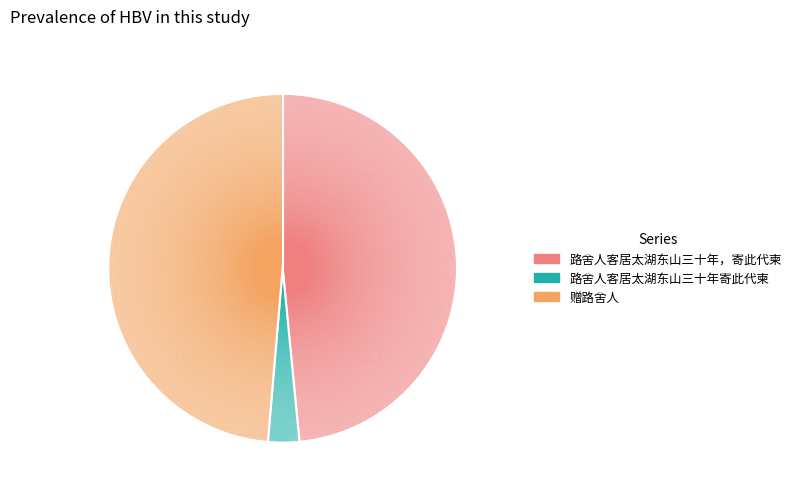

Does any single category account for the majority?

No